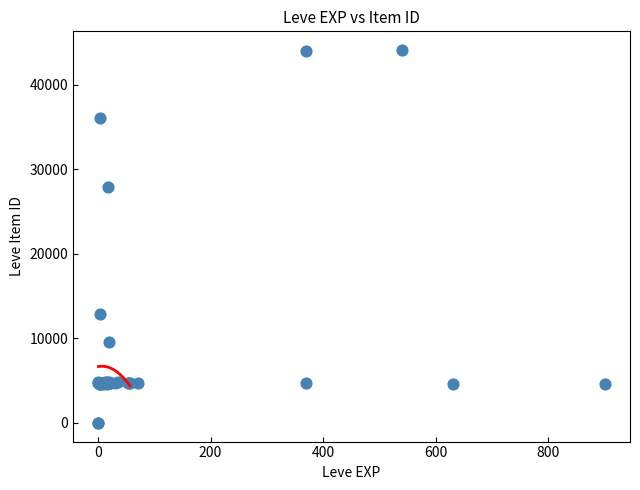

What Y value in the scatter plot is closest to 22048?

27884